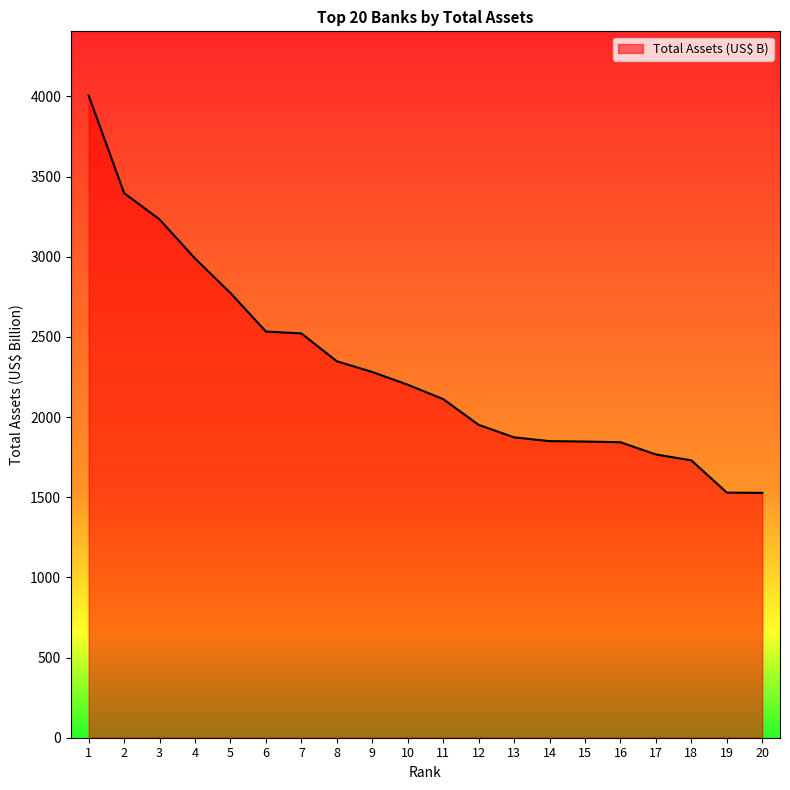

Between 14 and 20, which is larger?

14